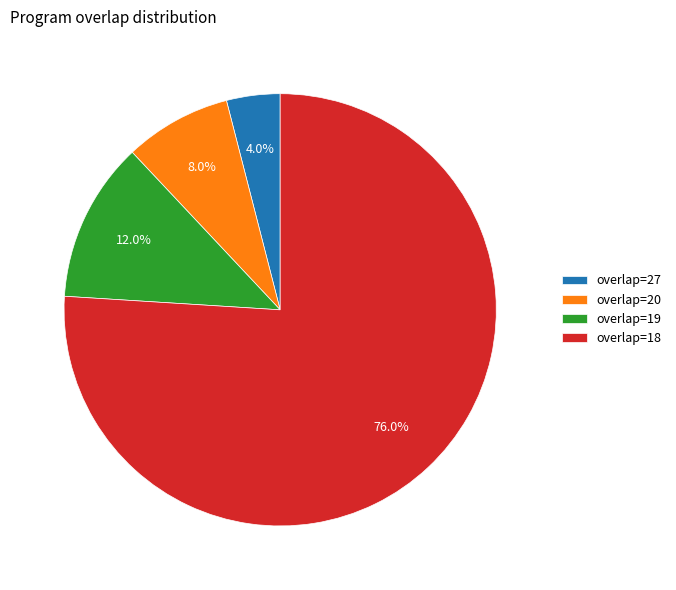

Which has a higher value, overlap=19 or overlap=27?

overlap=19